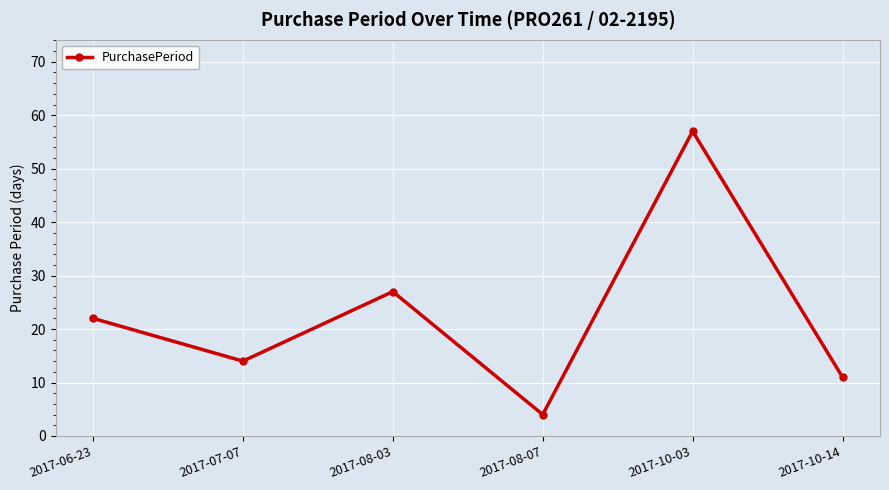

What position from the right is 2017-10-03?

2